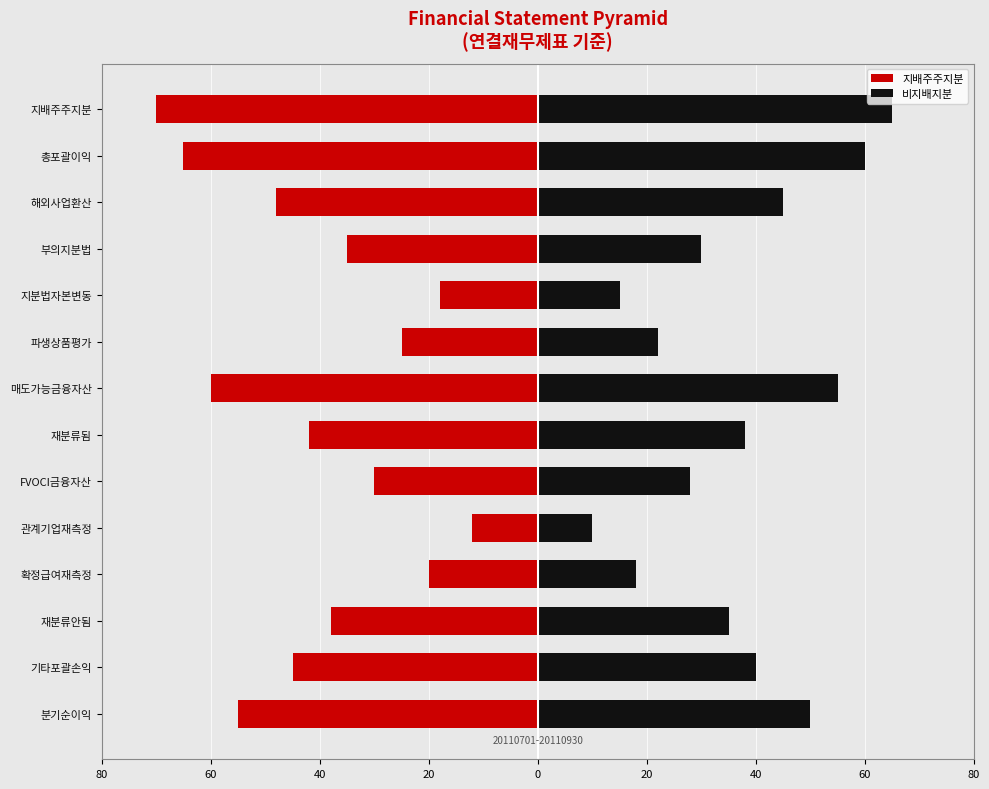

Reading left to right, list all the values displayed in this chart.

지배주주지분: -55	-45	-38	-20	-12	-30	-42	-60	-25	-18	-35	-48	-65	-70
비지배지분: 50	40	35	18	10	28	38	55	22	15	30	45	60	65